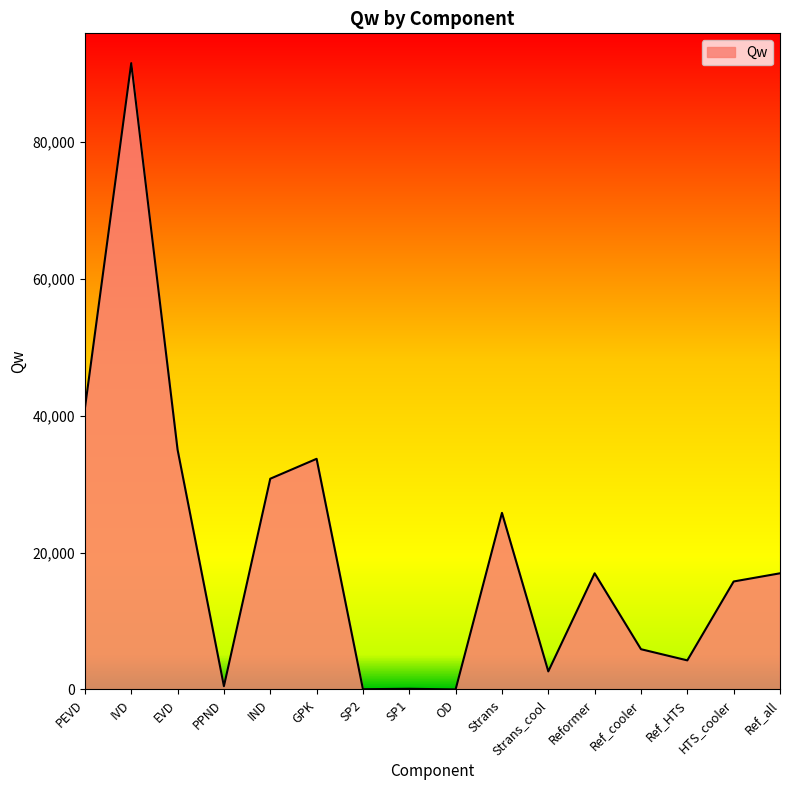

What is the change in value from Strans to Ref_cooler?

-19919.4